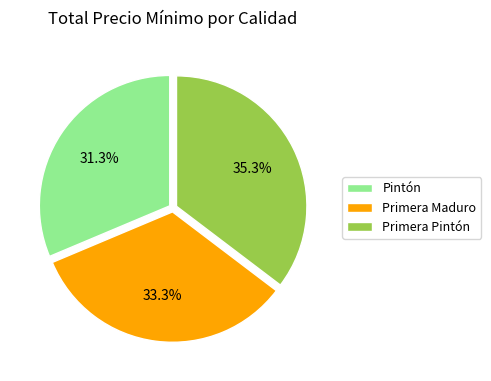

How much of the chart is everything except Primera Pintón?

64.7%